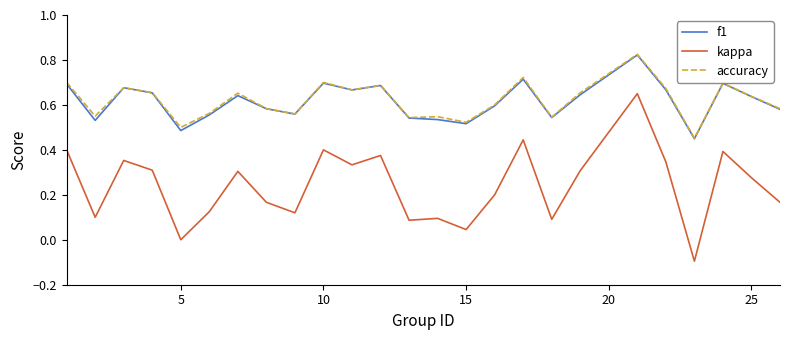

True or false: kappa and f1 cross at least once.

False